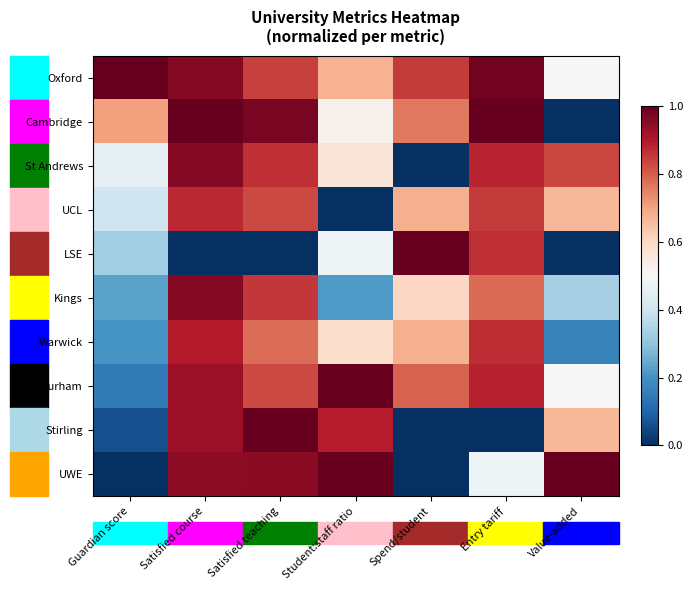

At Spend/student, list the series in order from smallest to largest.

St Andrews, Stirling, UWE, Kings, UCL, Warwick, Cambridge, Durham, Oxford, LSE